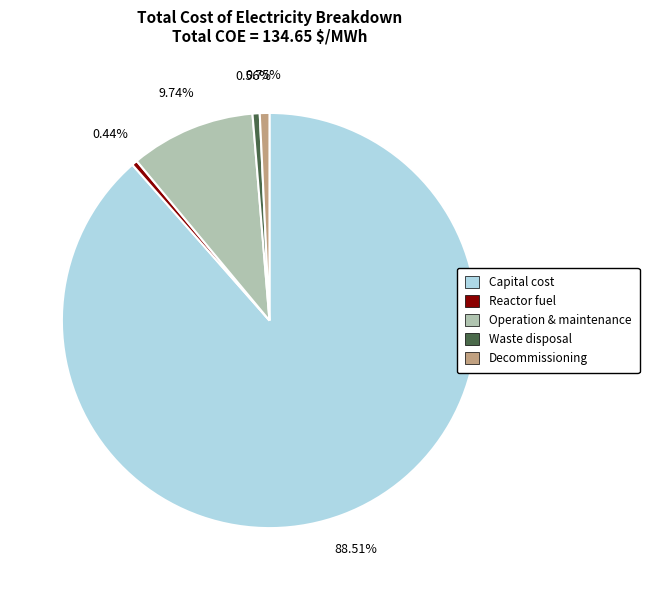

Is there a majority slice in this chart?

Yes